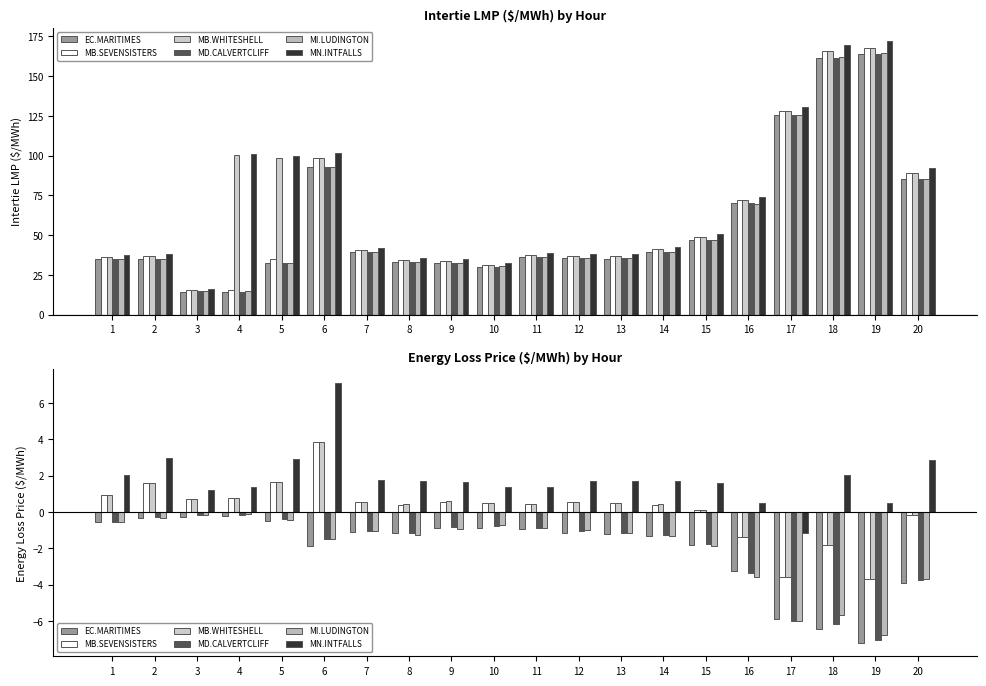

Reading left to right, extract all data points from this chart.

EC.MARITIMES: -0.6	-0.3	-0.2	-0.2	-0.5	-1.9	-1.1	-1.1	-0.9	-0.9	-0.9	-1.2	-1.2	-1.3	-1.8	-3.2	-5.9	-6.5	-7.2	-3.9
MB.SEVENSISTERS: 0.9	1.6	0.7	0.8	1.7	3.8	0.6	0.4	0.5	0.5	0.5	0.6	0.5	0.4	0.1	-1.4	-3.6	-1.8	-3.7	-0.2
MB.WHITESHELL: 0.9	1.6	0.7	0.8	1.7	3.8	0.6	0.5	0.6	0.5	0.5	0.6	0.5	0.5	0.1	-1.4	-3.6	-1.8	-3.7	-0.2
MD.CALVERTCLIFF: -0.5	-0.3	-0.2	-0.1	-0.4	-1.5	-1.1	-1.2	-0.8	-0.8	-0.9	-1.1	-1.1	-1.3	-1.8	-3.4	-6.0	-6.1	-7.1	-3.8
MI.LUDINGTON: -0.6	-0.3	-0.2	-0.1	-0.4	-1.5	-1.0	-1.3	-0.9	-0.7	-0.9	-1.0	-1.1	-1.3	-1.9	-3.6	-6.0	-5.7	-6.8	-3.7
MN.INTFALLS: 2.0	3.0	1.2	1.4	2.9	7.1	1.8	1.7	1.6	1.4	1.4	1.7	1.7	1.7	1.6	0.5	-1.2	2.0	0.5	2.9